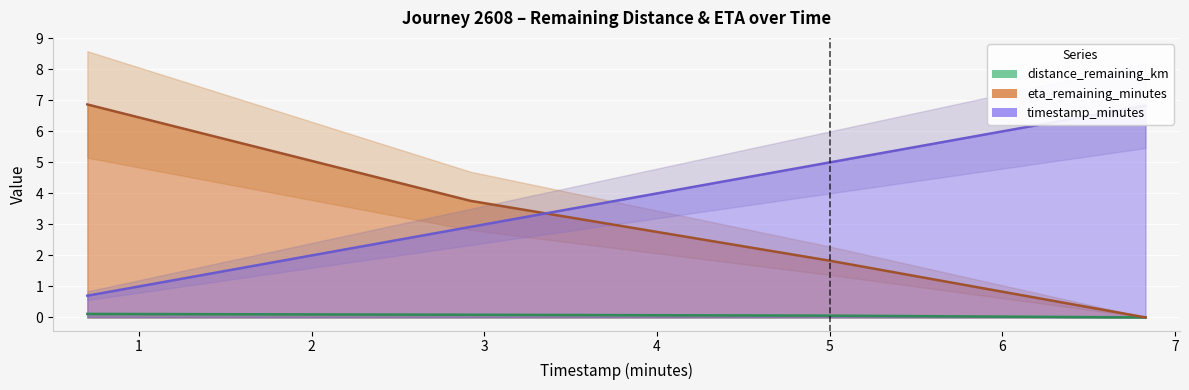

Rank the series at 2.92 from lowest to highest value.

distance_remaining_km, timestamp_minutes, eta_remaining_minutes